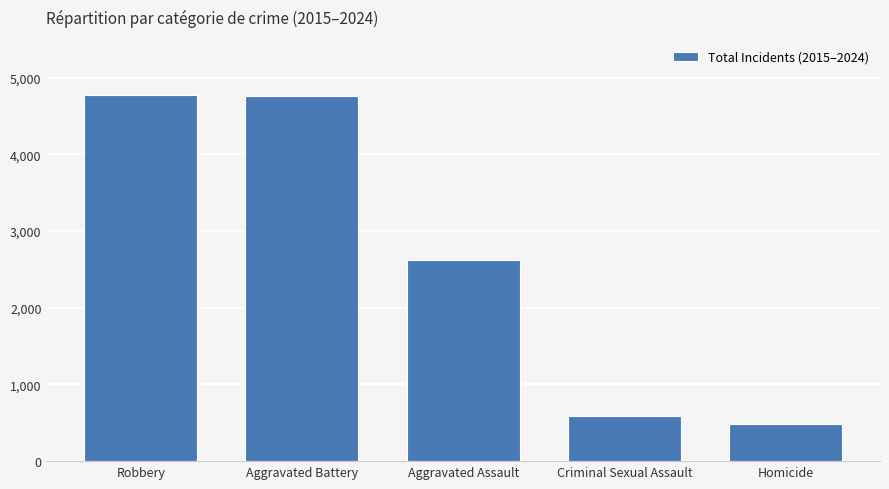

What is the difference between the maximum and minimum values?

4292